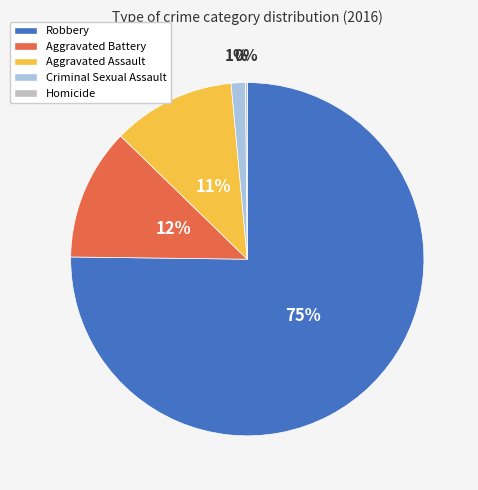

How many segments does this pie chart have?

5